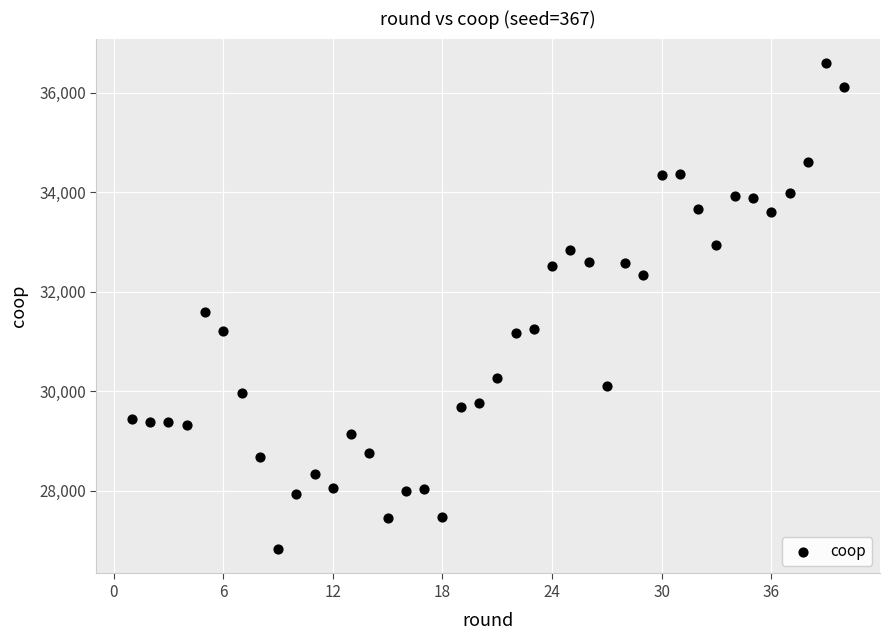

What Y value in the scatter plot is closest to 31710?

31580